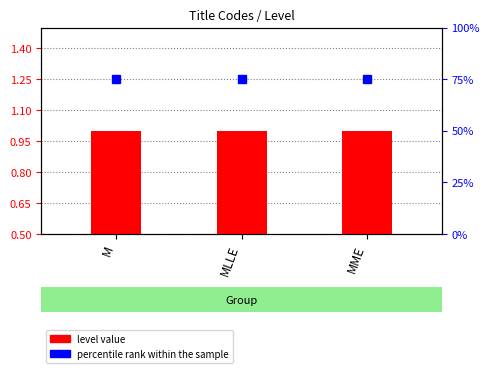

Which series changed the most between M and MME?

level value